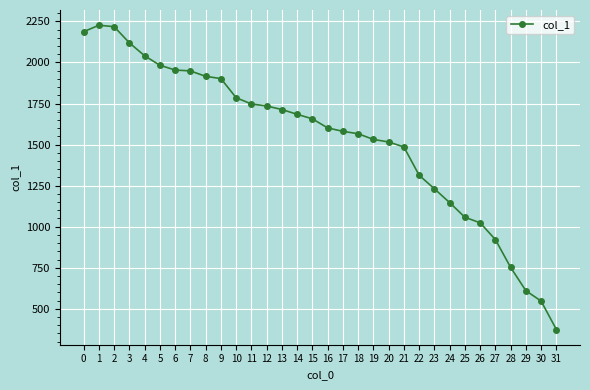

What is the ratio of the value at 8 to the value at 13?

1.1